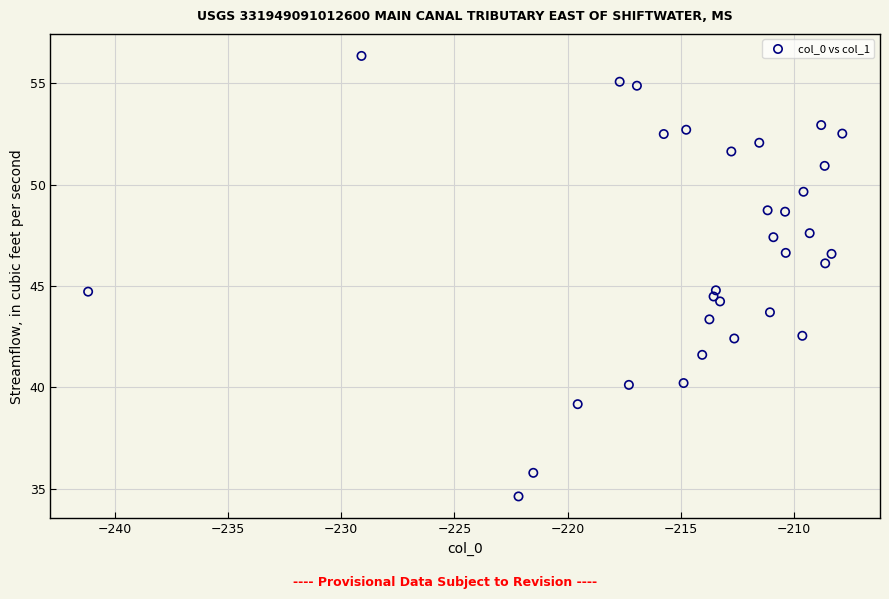

What is the range of X values (max minus min)?

33.3